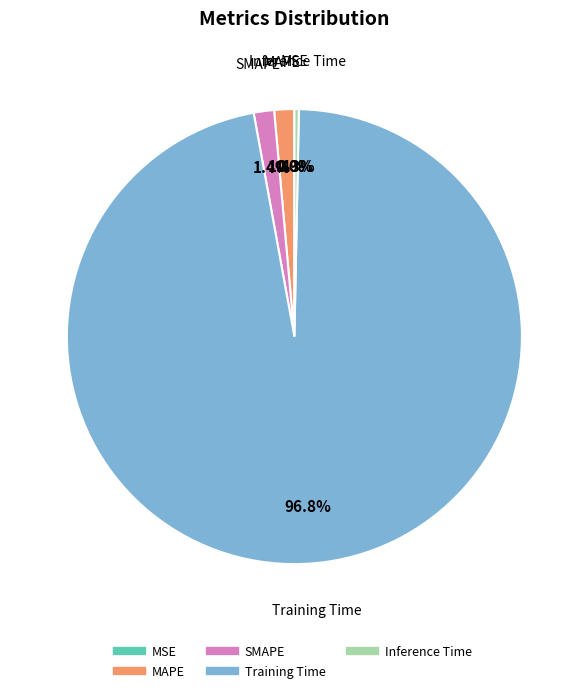

Between Inference Time and Training Time, which is larger?

Training Time